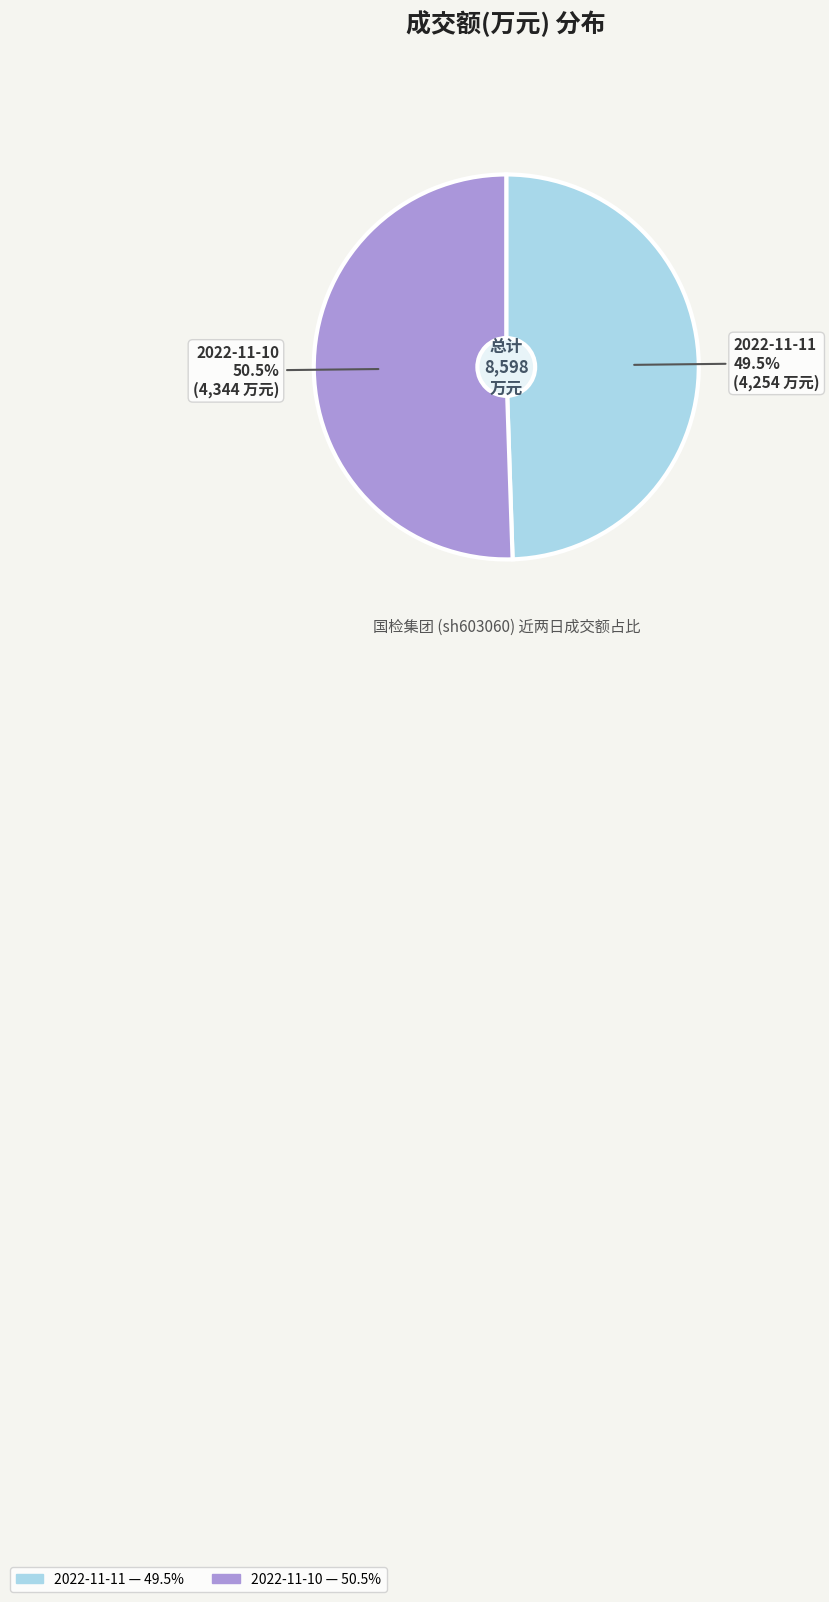

Combined, what portion of the pie is 2022-11-10 and 2022-11-11?

100.0%